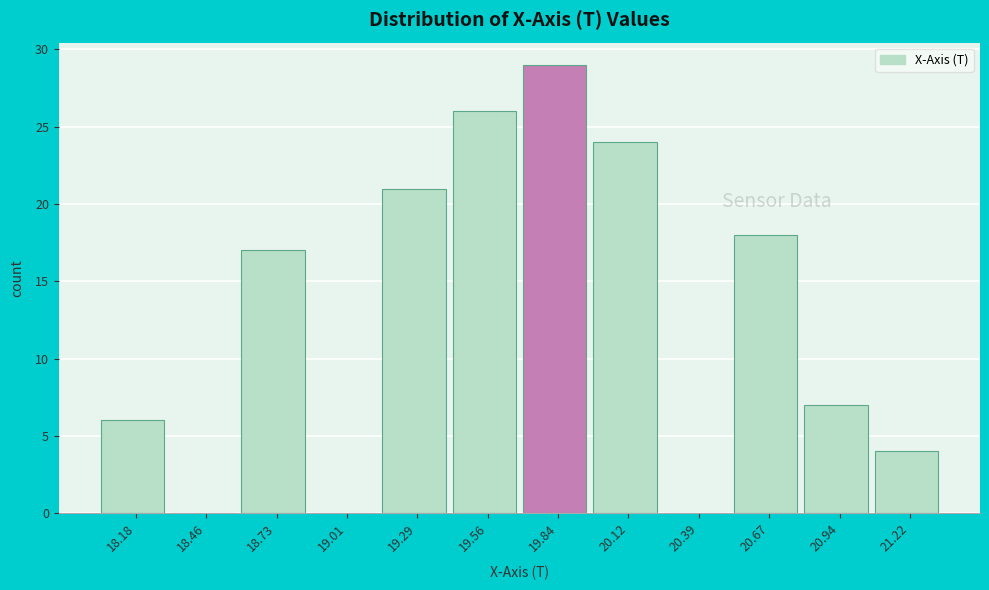

Which range on the x-axis has the tallest bar?

19.70 to 20.00